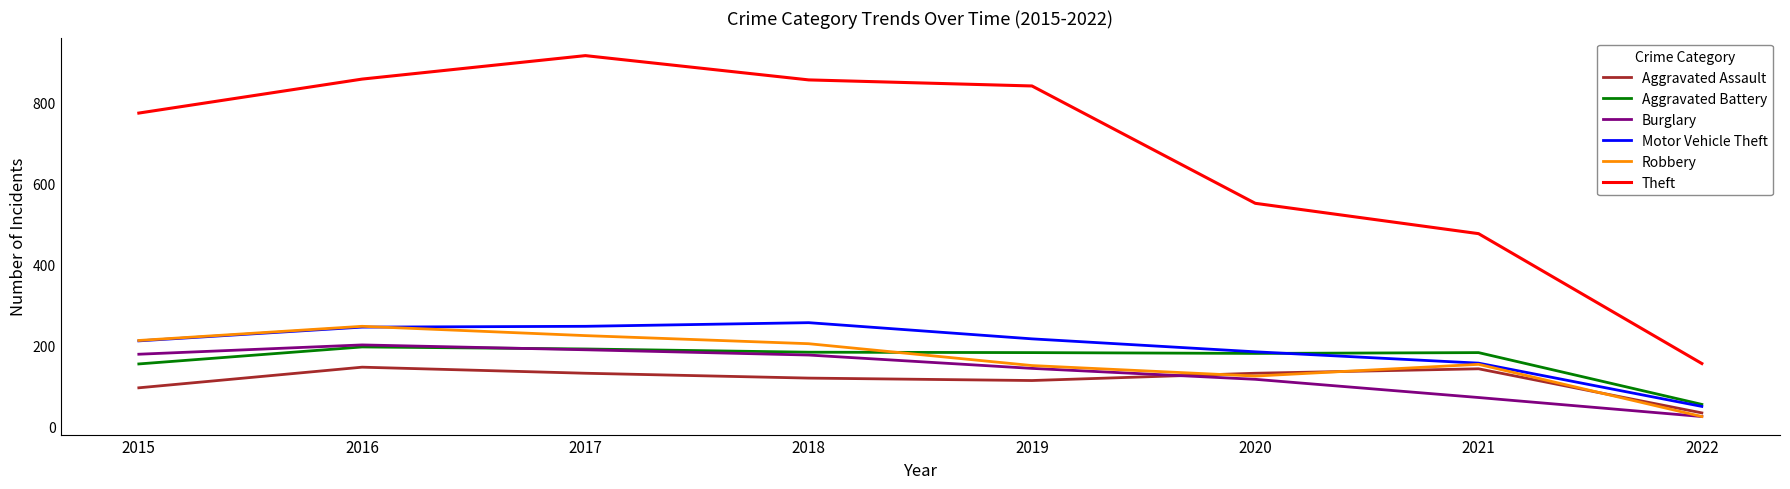

What is the difference between the maximum and minimum values in the Aggravated Battery series?

142